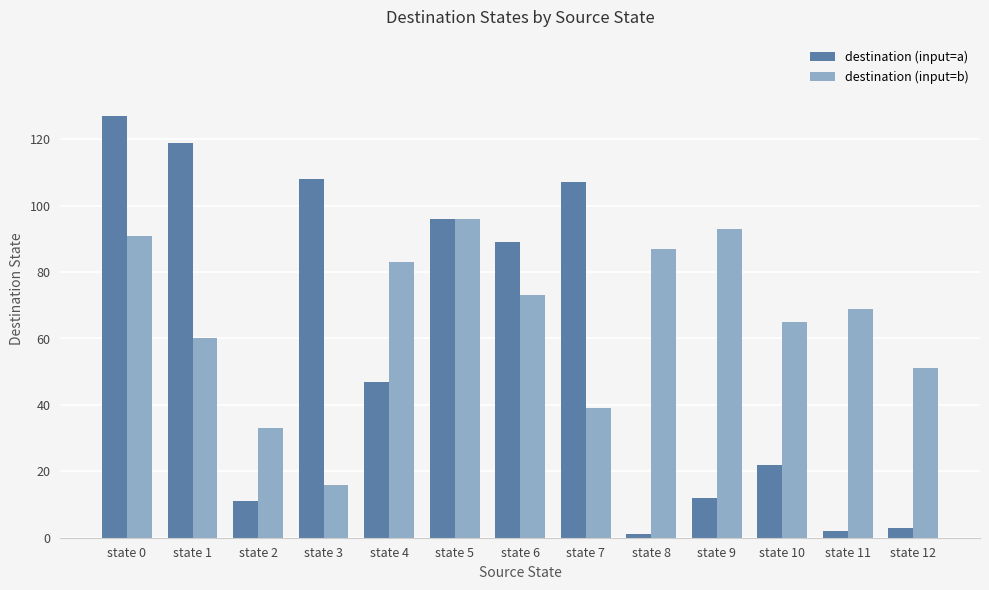

The destination (input=a) series shows 47 at state 4. True or false?

True